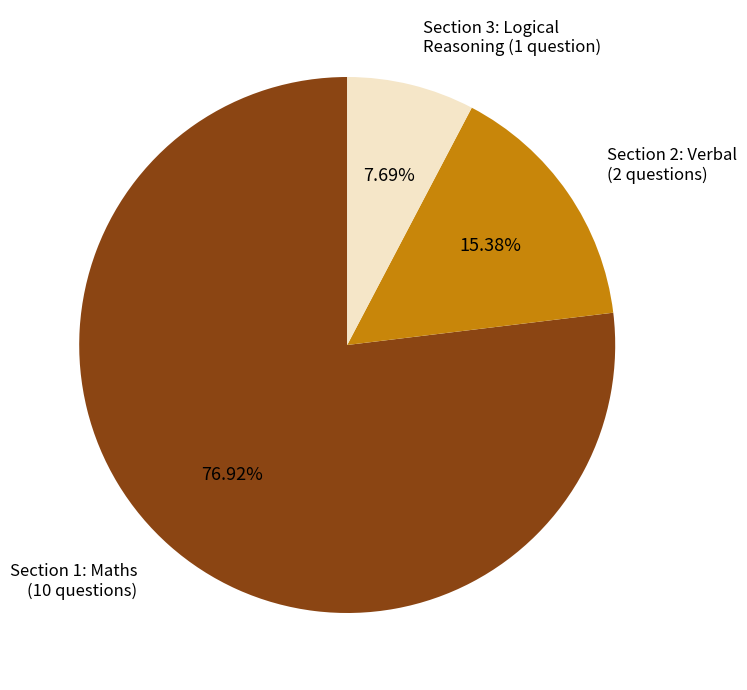

Combined, do Section 3: Logical Reasoning (1 question) and Section 1: Maths (10 questions) account for over 50%?

Yes